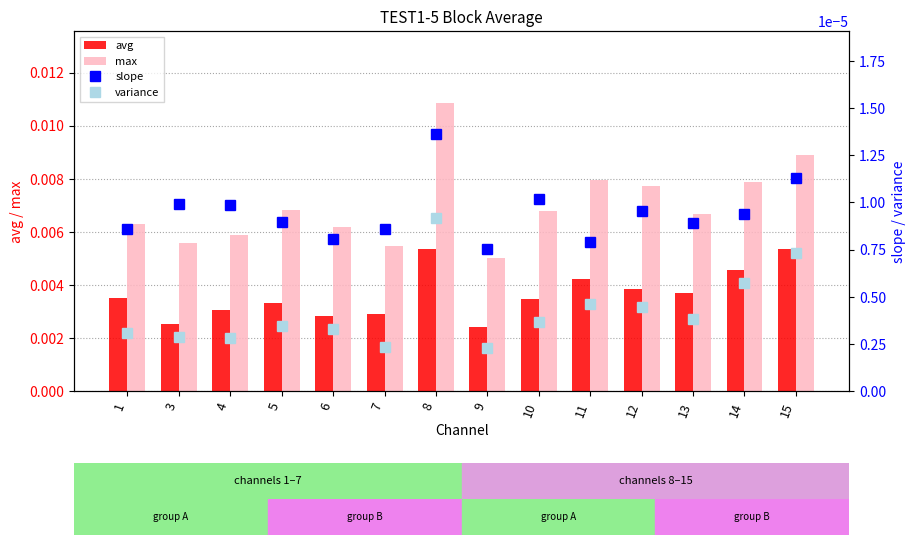

Between 1 and 15, which is larger?

15